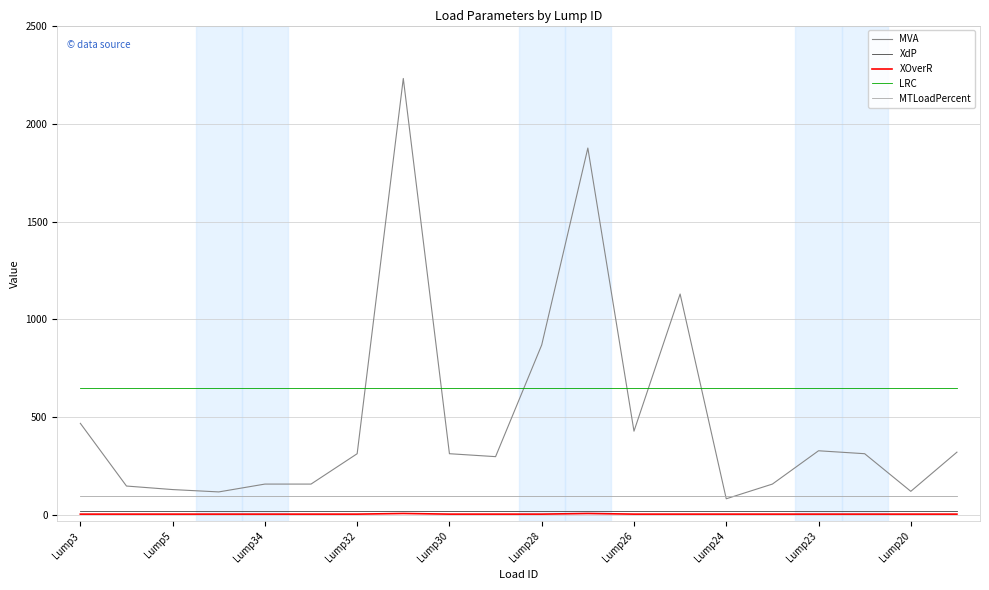

True or false: LRC and XOverR intersect in this chart.

False